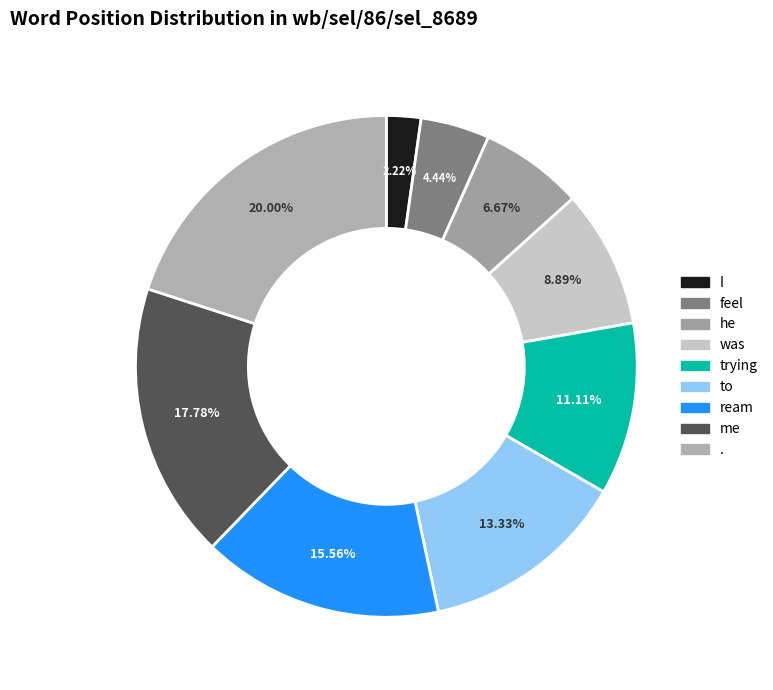

What is the smallest slice in the pie chart?

I